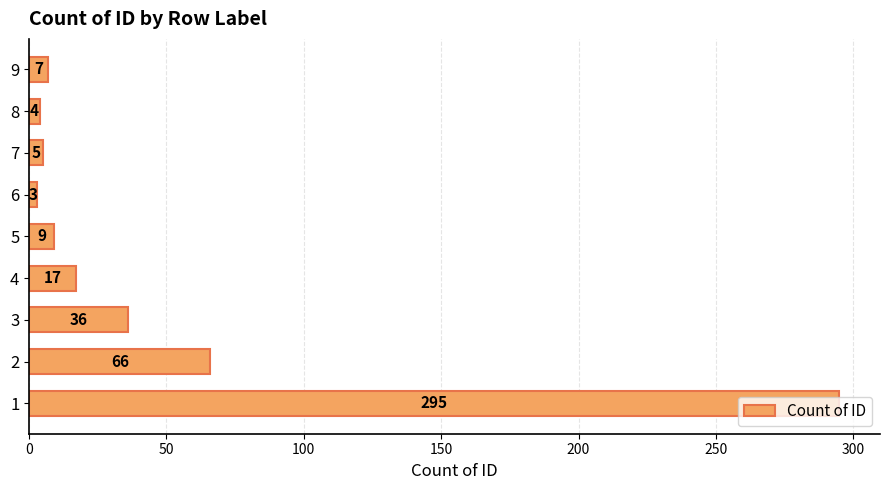

What is the sum of all values?

442